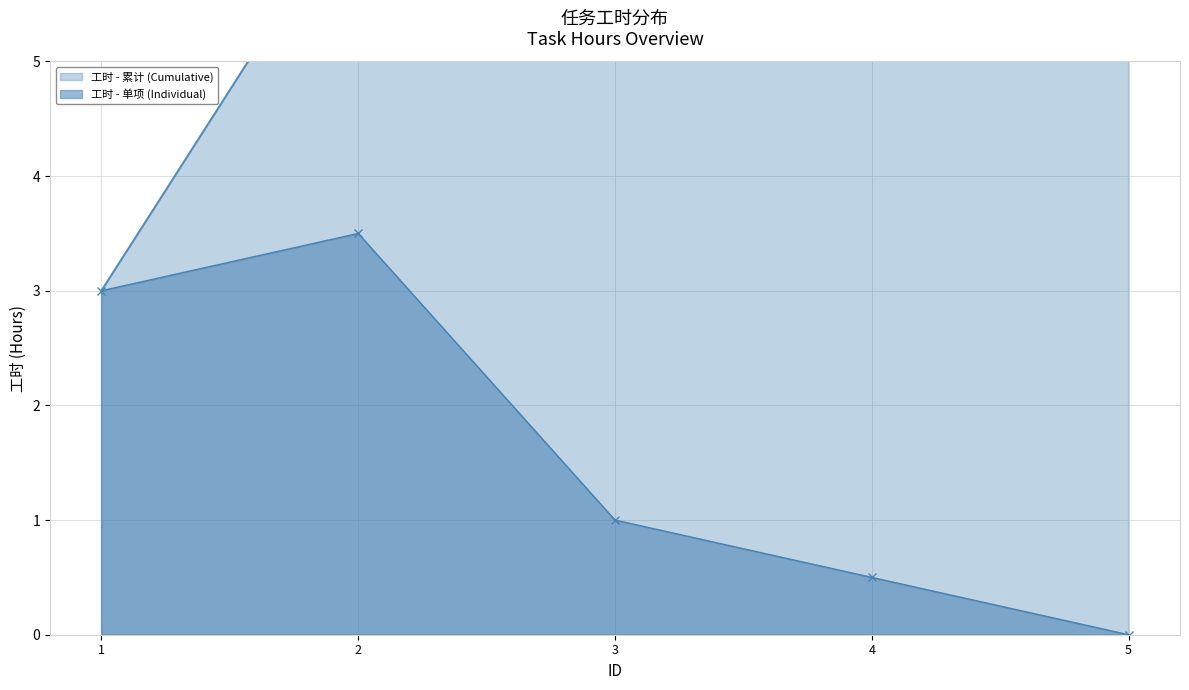

Reading left to right, transcribe all the data shown in this chart.

3.0	3.5	1.0	0.5	0.0